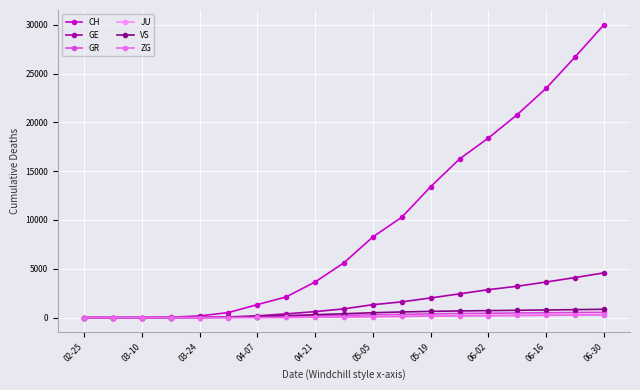

At how many categories does at least one series exceed 9315?

8